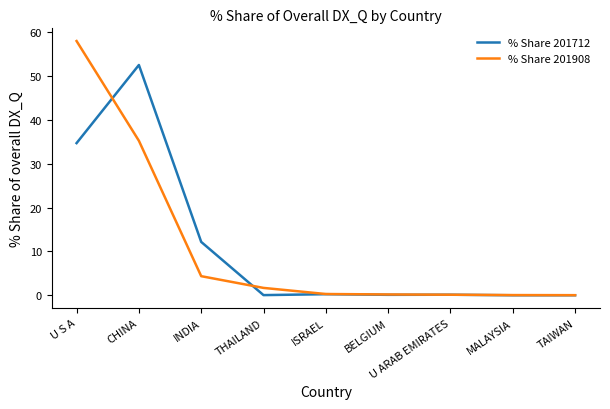

What is the difference between the highest and lowest values at THAILAND?

1.6